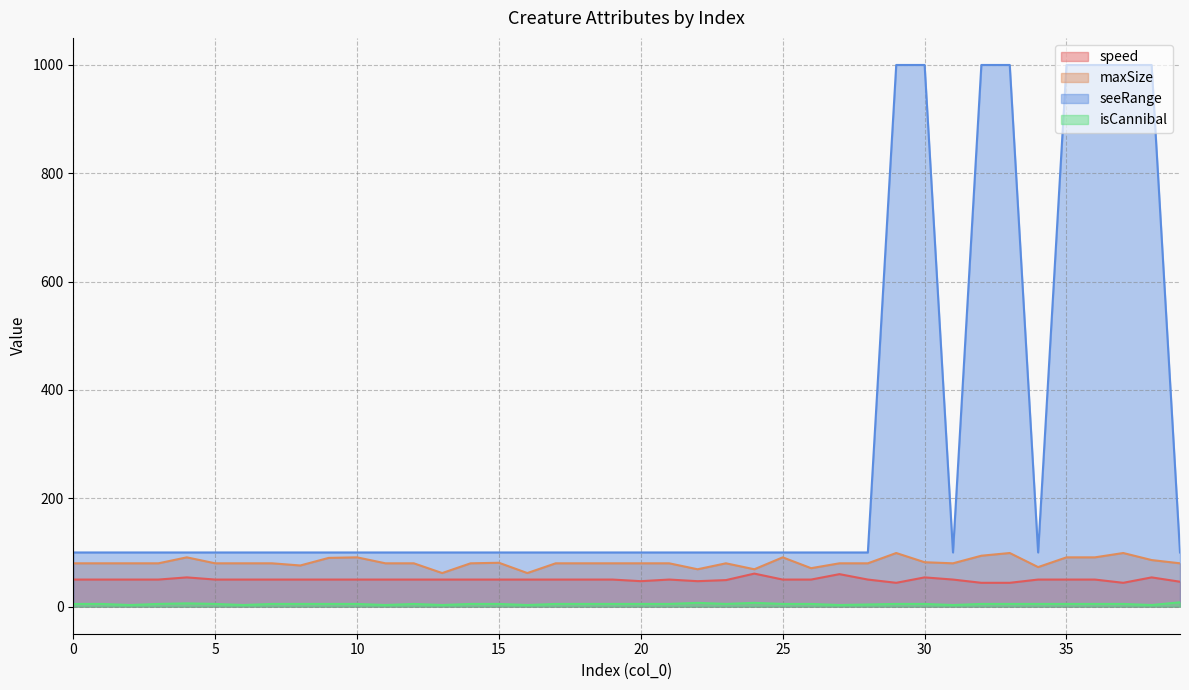

What is the maximum value shown in the chart?

1000